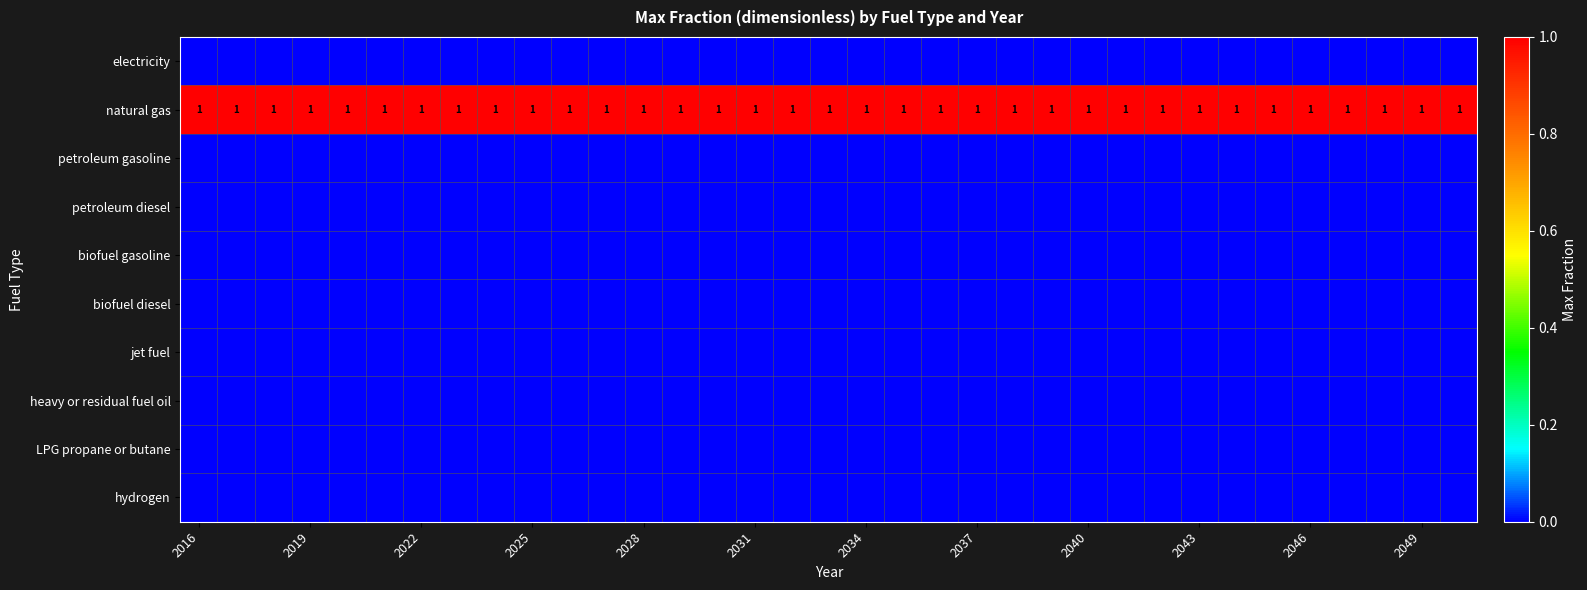

Which label corresponds to the largest value in the chart?

2016